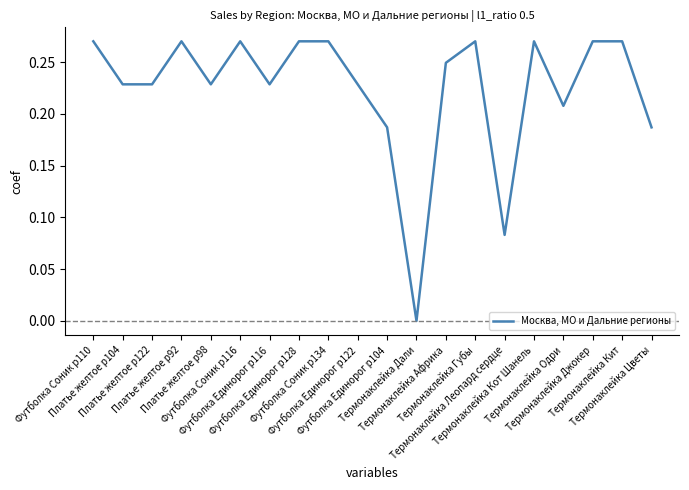

The chart shows a value of 0.1 at Платье желтое р122. True or false?

False